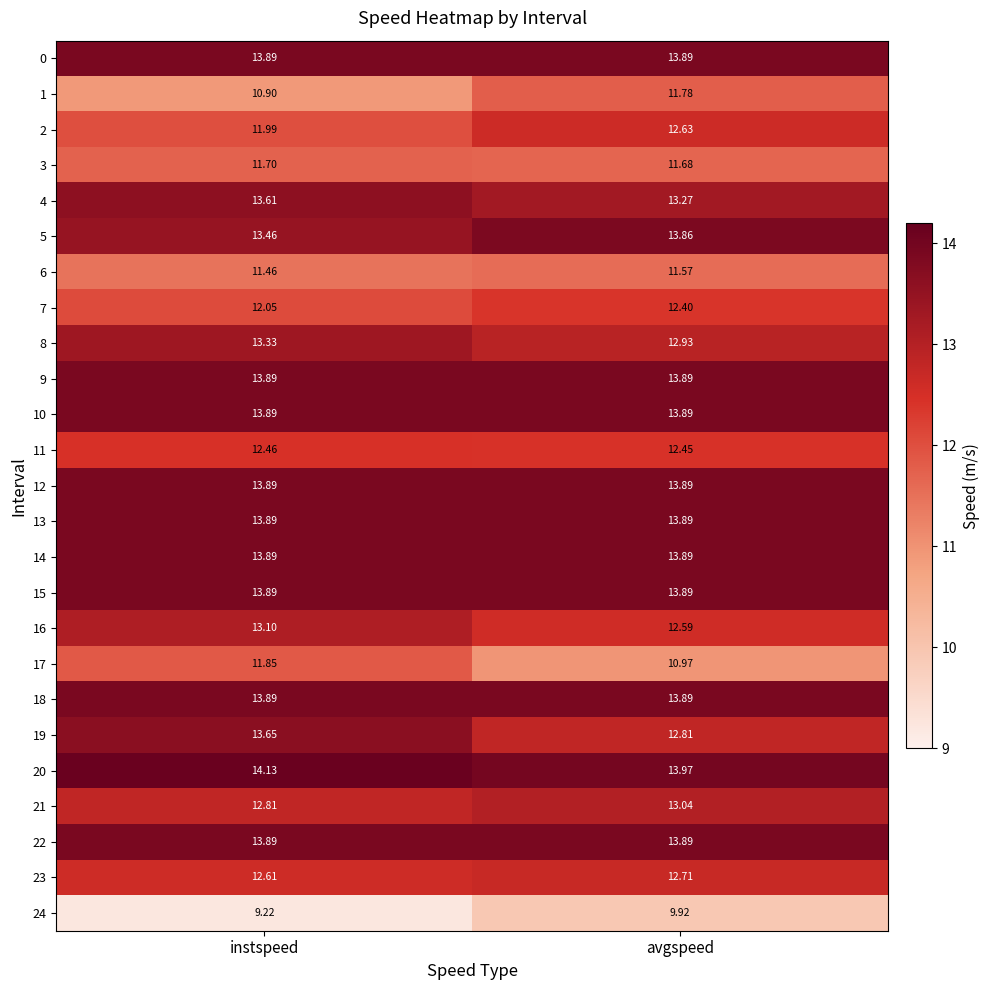

List the labels in order of 6 value, smallest first.

instspeed, avgspeed